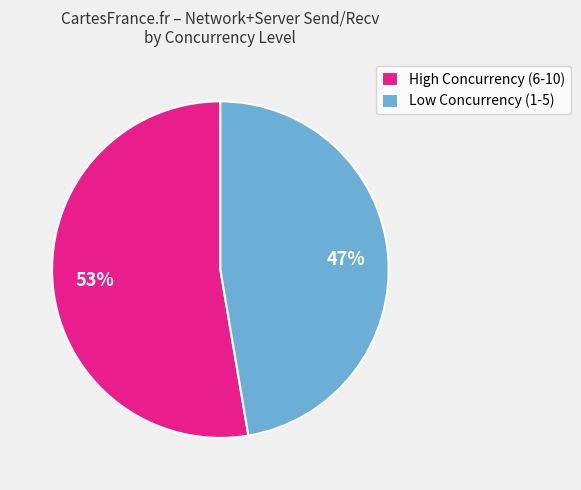

What percentage is the Low Concurrency (1-5) slice, to the nearest percent?

47%